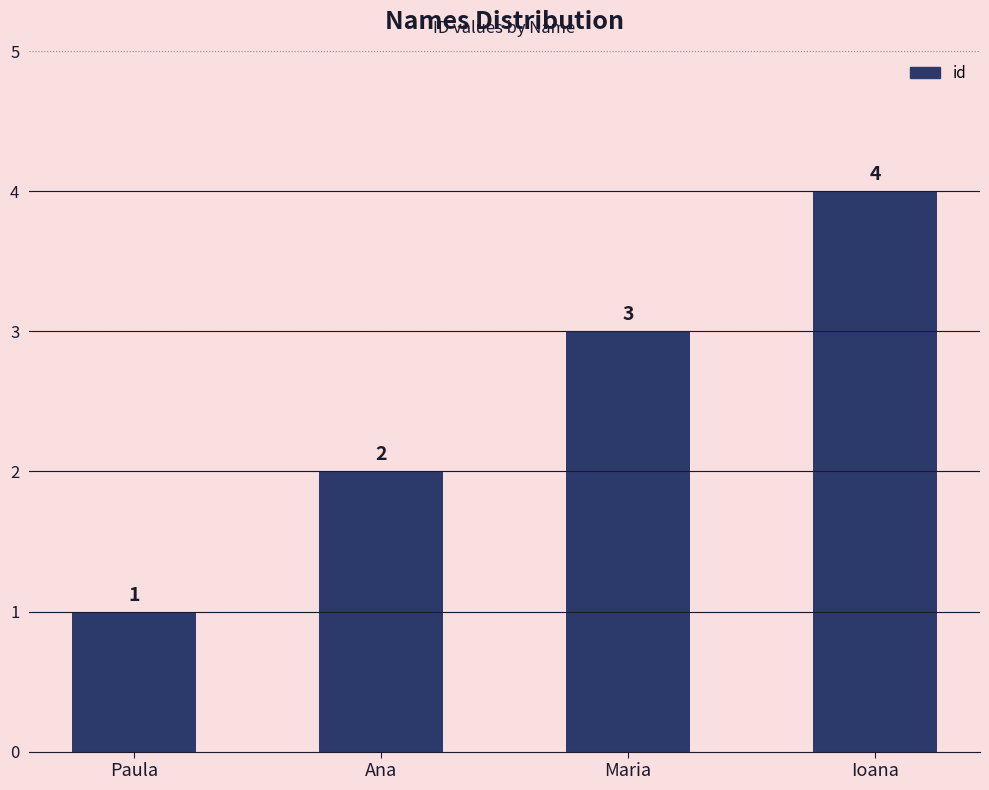

What is the label of the 3rd bar from the right?

Ana